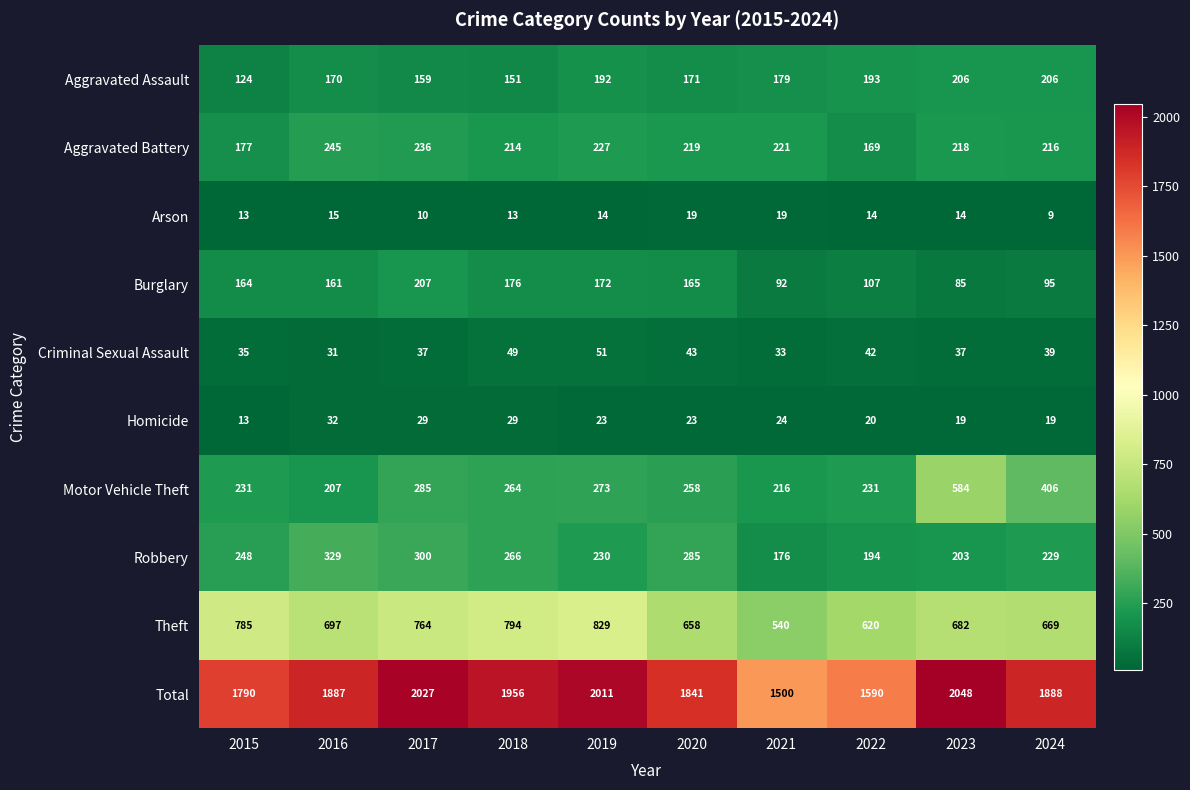

How many distinct data groups are displayed?

10